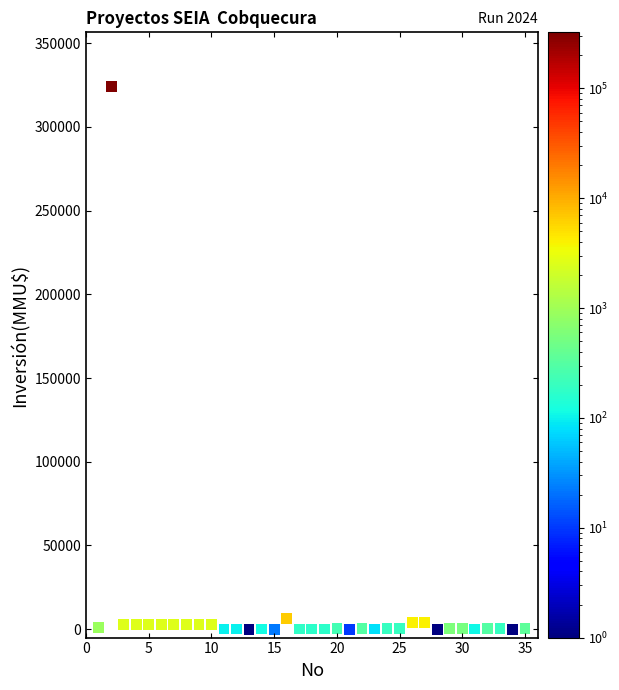

What is the range of X values (max minus min)?

34